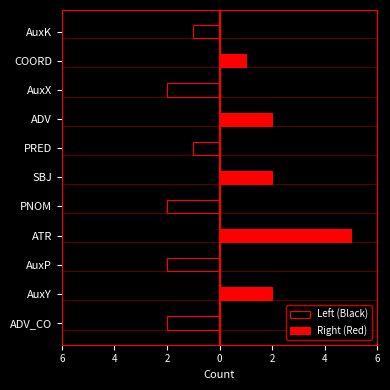

Reading left to right, list all the values displayed in this chart.

Left (Black): -2	0	-2	0	-2	0	-1	0	-2	0	-1
Right (Red): 0	2	0	5	0	2	0	2	0	1	0